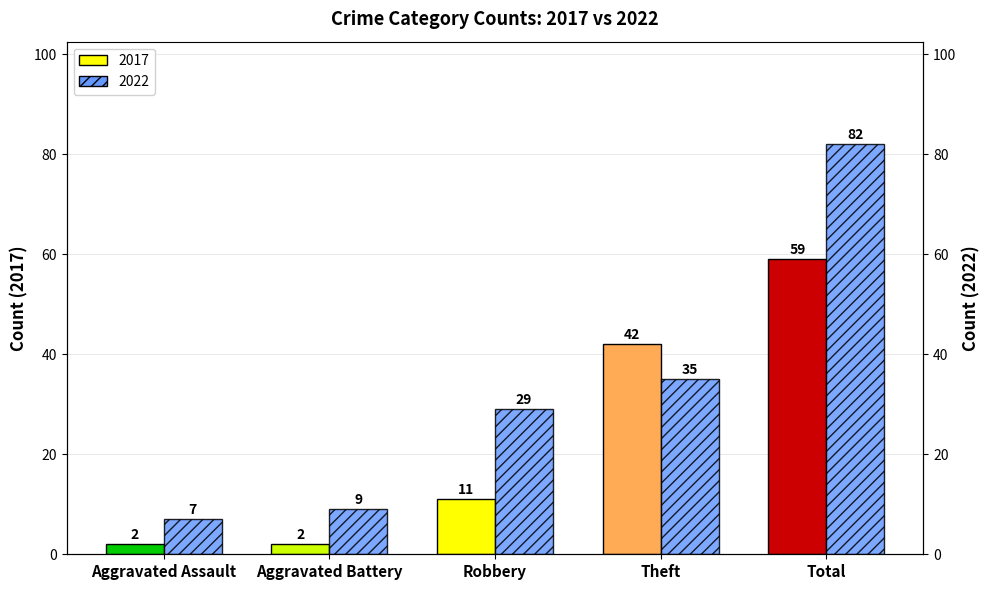

Which has a higher value, Theft or Aggravated Assault?

Theft